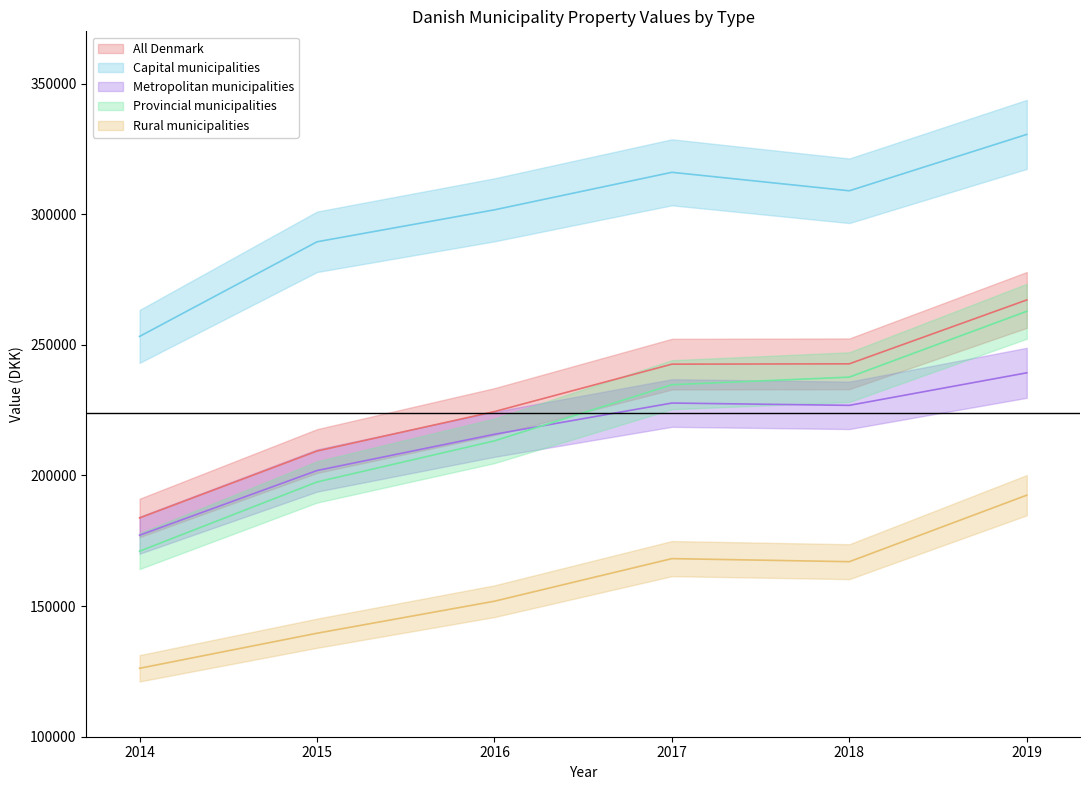

Reading left to right, extract all data points from this chart.

All Denmark: 2014=183744	2015=209348	2016=224452	2017=242603	2018=242735	2019=267183
Capital municipalities: 2014=253225	2015=289443	2016=301677	2017=316039	2018=308968	2019=330545
Metropolitan municipalities: 2014=177129	2015=201890	2016=215769	2017=227722	2018=226837	2019=239290
Provincial municipalities: 2014=171023	2015=197511	2016=213246	2017=234737	2018=237639	2019=262844
Rural municipalities: 2014=126189	2015=139613	2016=151869	2017=168173	2018=166996	2019=192452